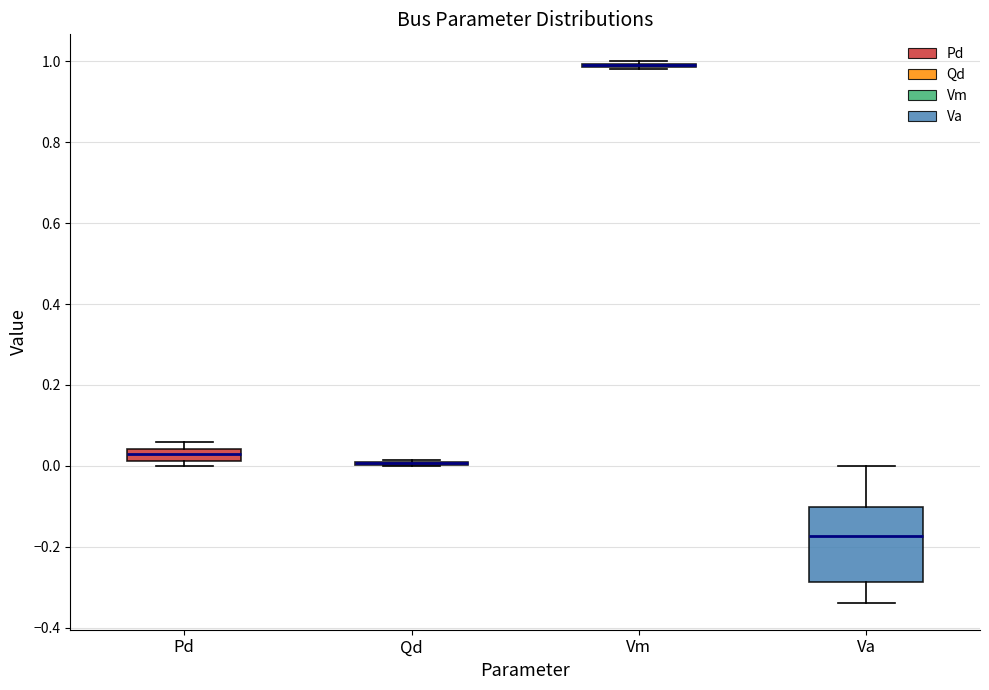

Which box is the tallest, from its lower edge to its upper edge?

Va